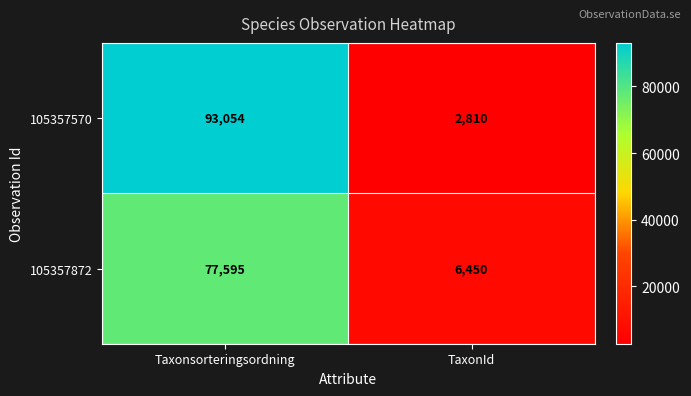

Reading left to right, list all the values displayed in this chart.

105357570: Taxonsorteringsordning=93054	TaxonId=2810
105357872: Taxonsorteringsordning=77595	TaxonId=6450